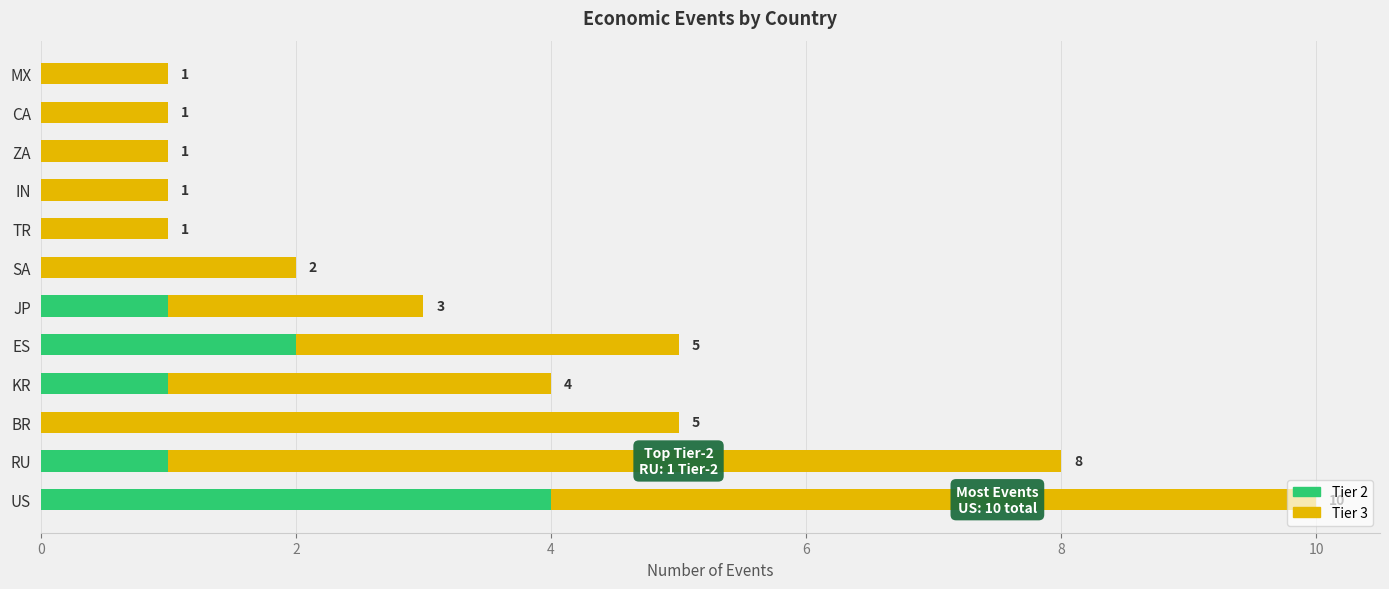

Where is Tier 2 nearest to the value 2?

ES